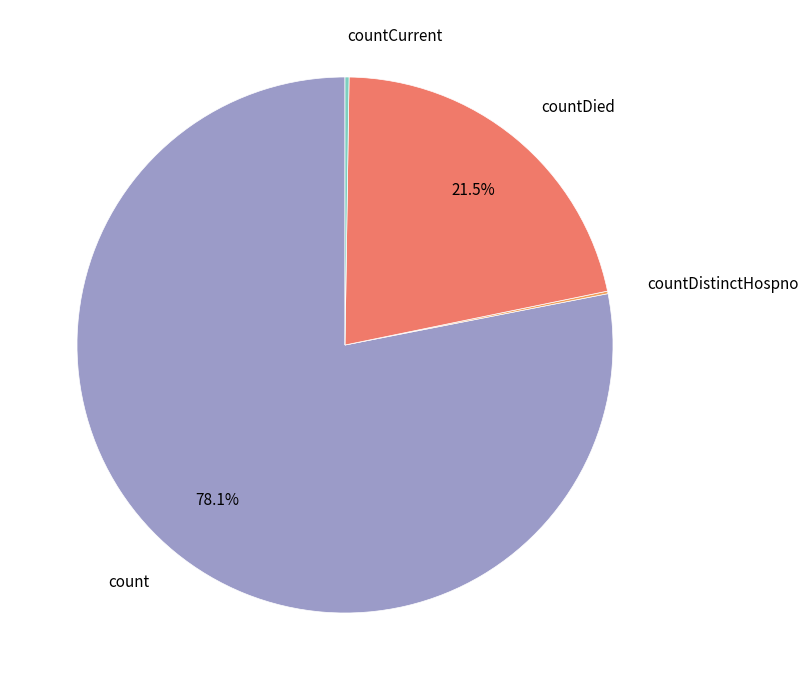

Does any single category account for the majority?

Yes